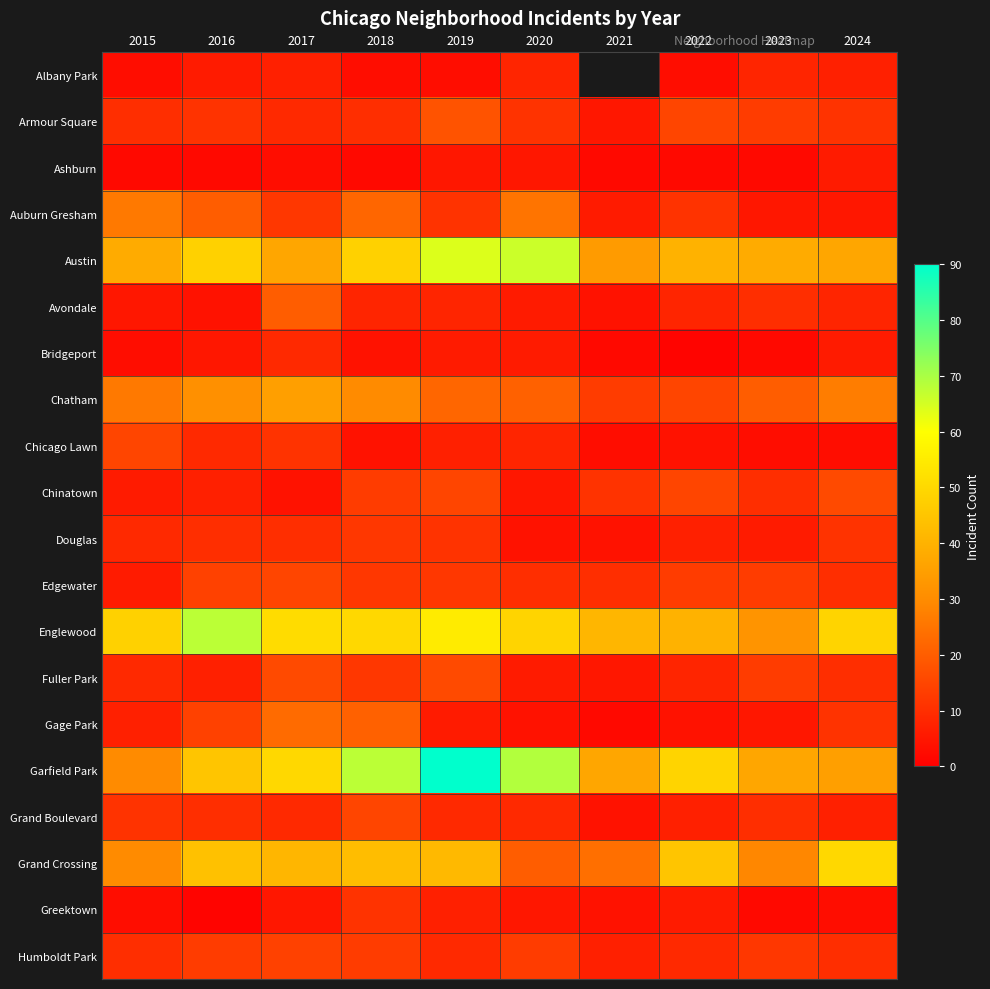

Which label corresponds to the largest value in the chart?

2019